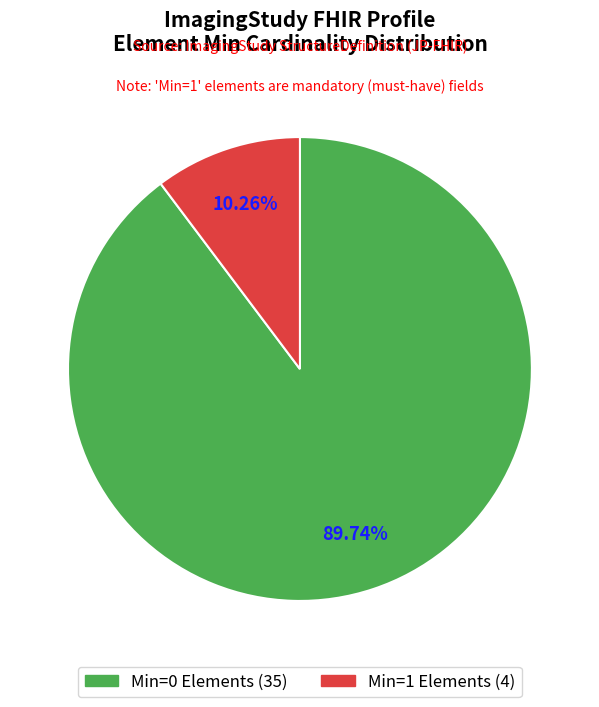

Is there a majority slice in this chart?

Yes